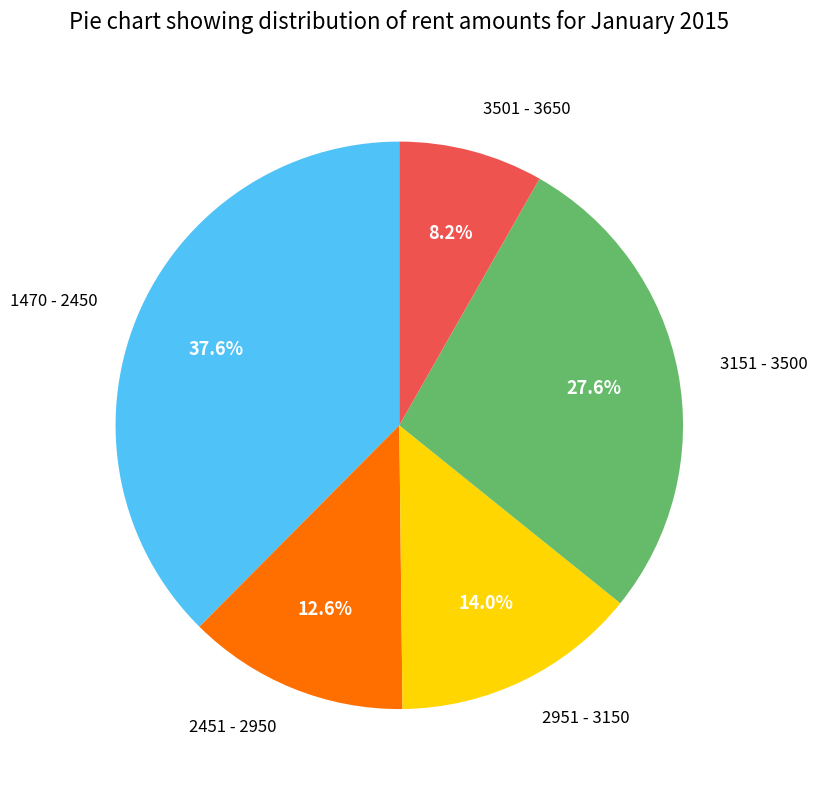

Rank the categories by value from highest to lowest.

1470 - 2450, 3151 - 3500, 2951 - 3150, 2451 - 2950, 3501 - 3650